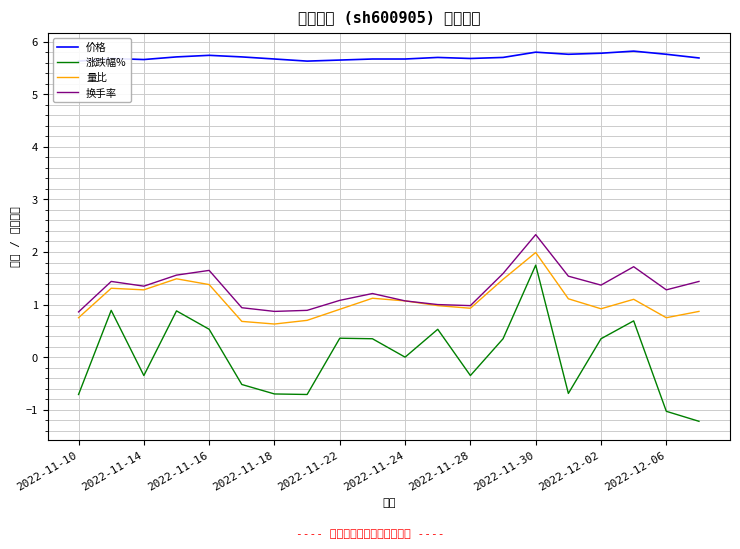

At which category does the chart reach its peak across all series?

17